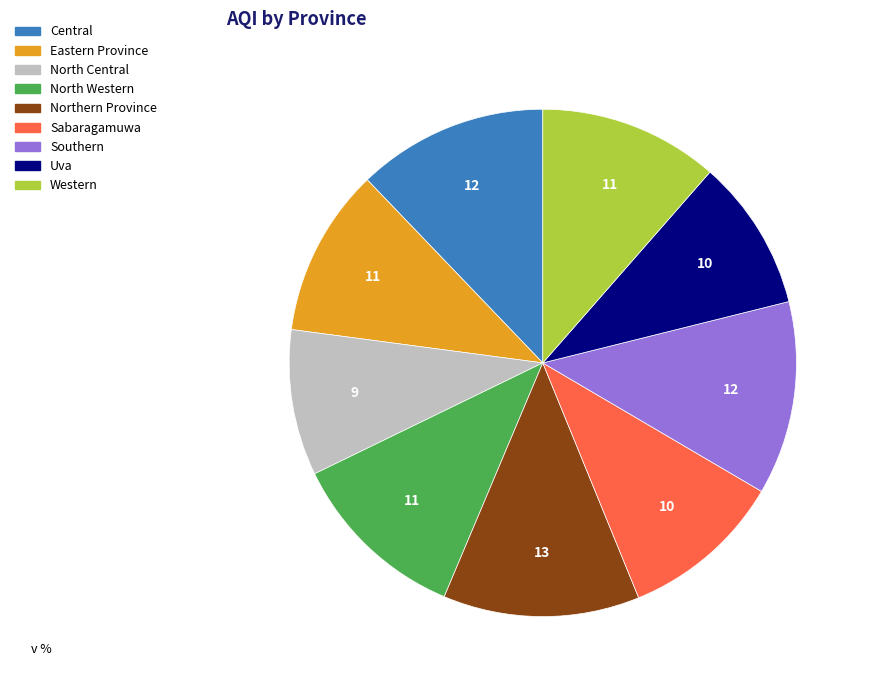

What is the ratio of the value at Southern to the value at North Western?

1.1